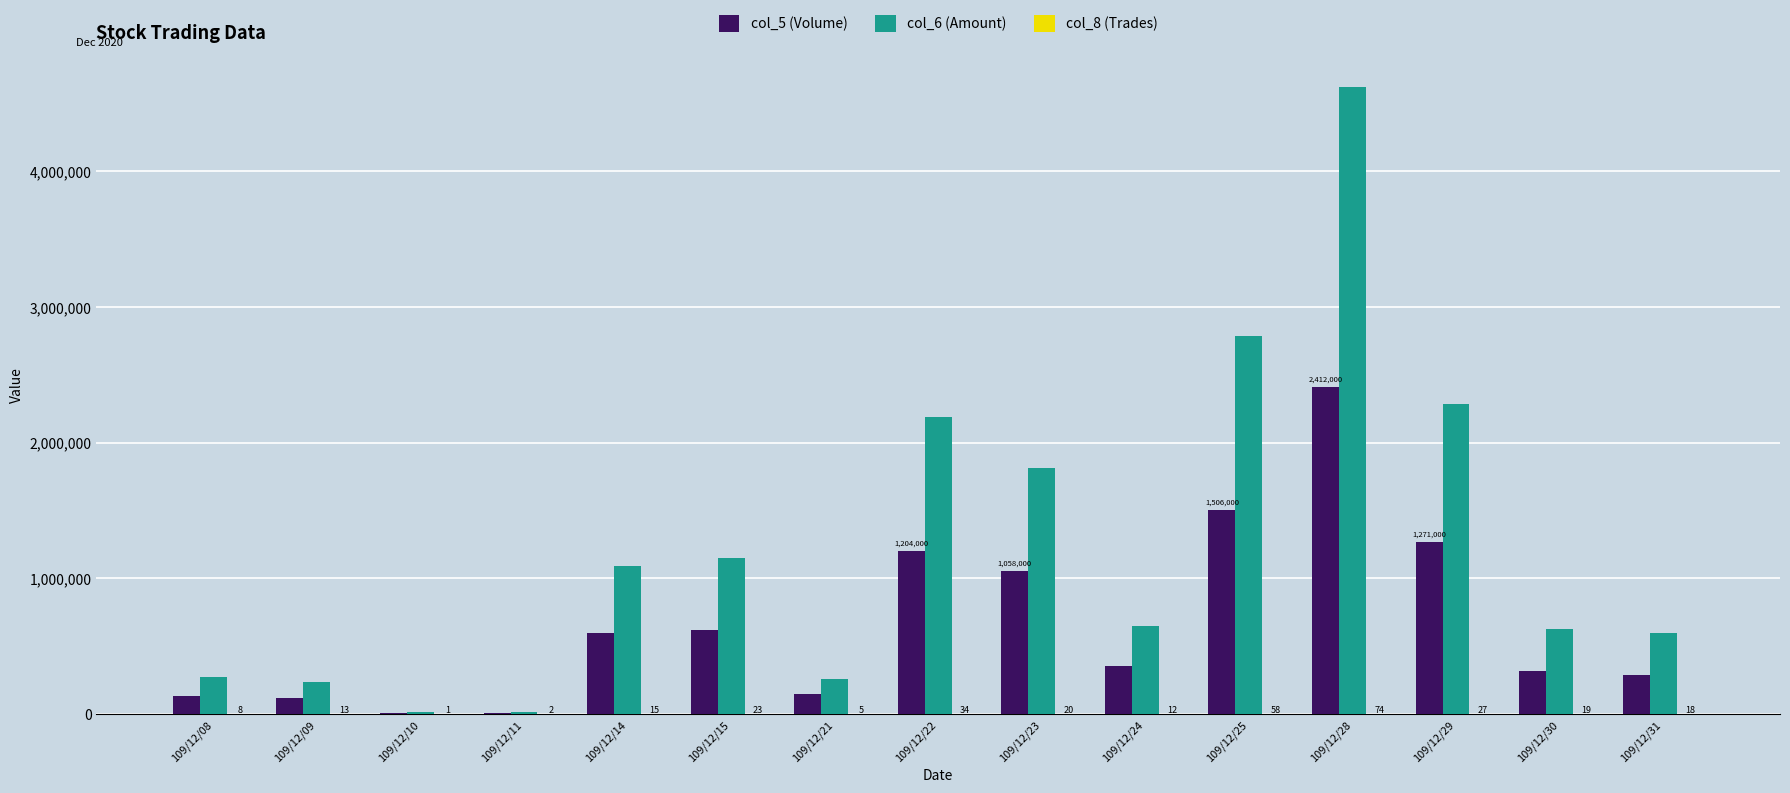

What is the greatest value displayed?

4620990